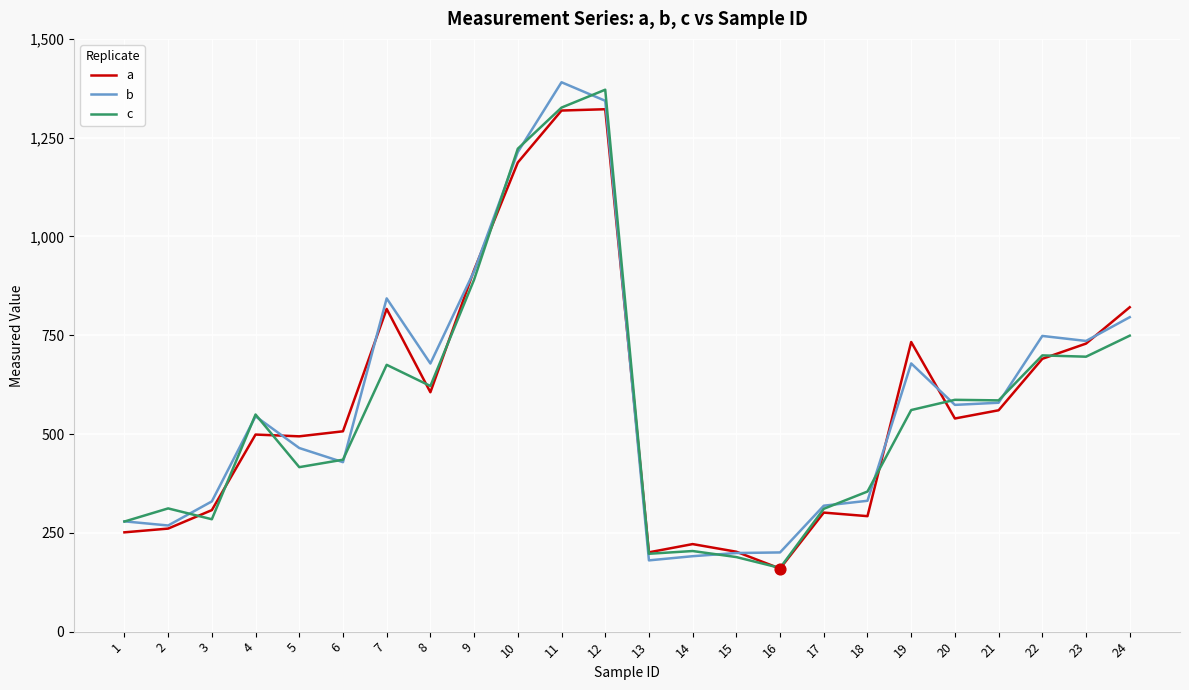

Which series has the largest total across all categories?

b